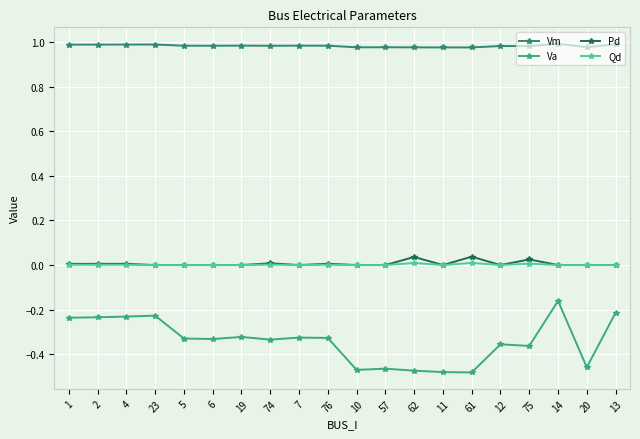

What is the label of the 12th point from the left?

57